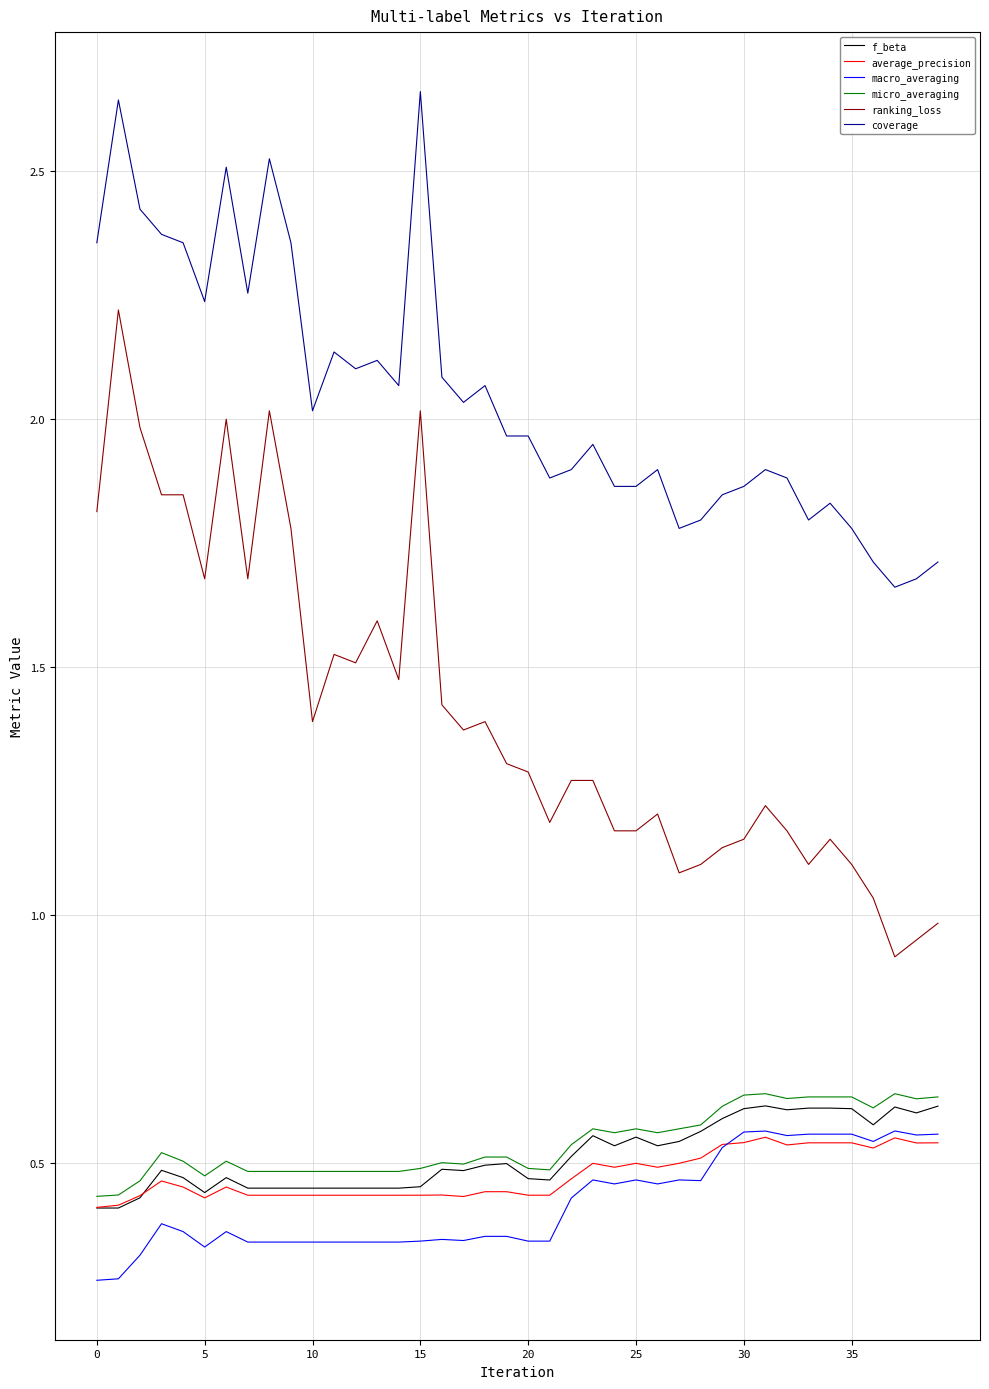

Which series has the largest total across all categories?

coverage